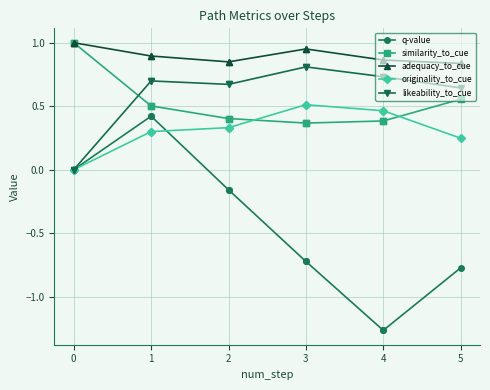

Rank the series by their maximum value, from lowest to highest.

q-value, originality_to_cue, likeability_to_cue, similarity_to_cue, adequacy_to_cue